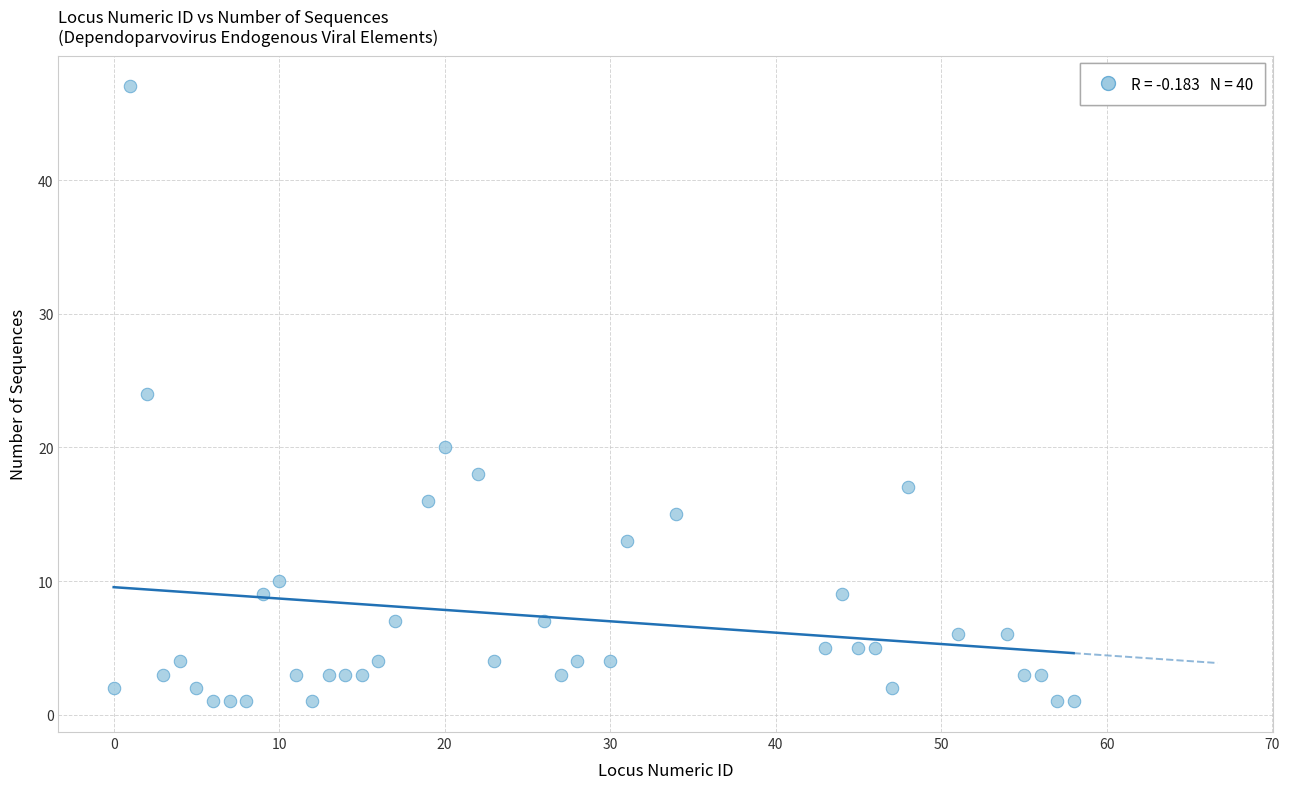

What is the range of Y values (max minus min)?

46